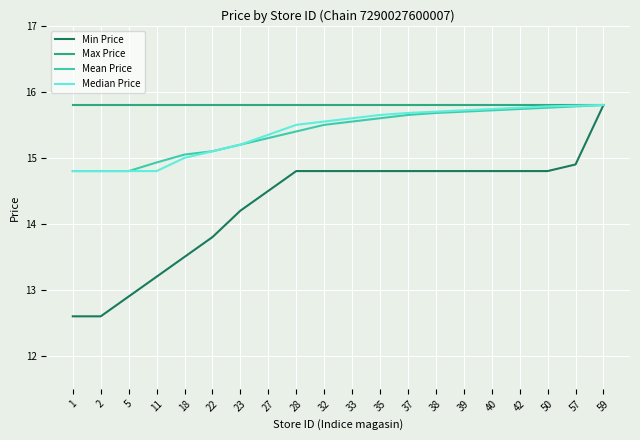

What is the smallest value displayed?

12.6